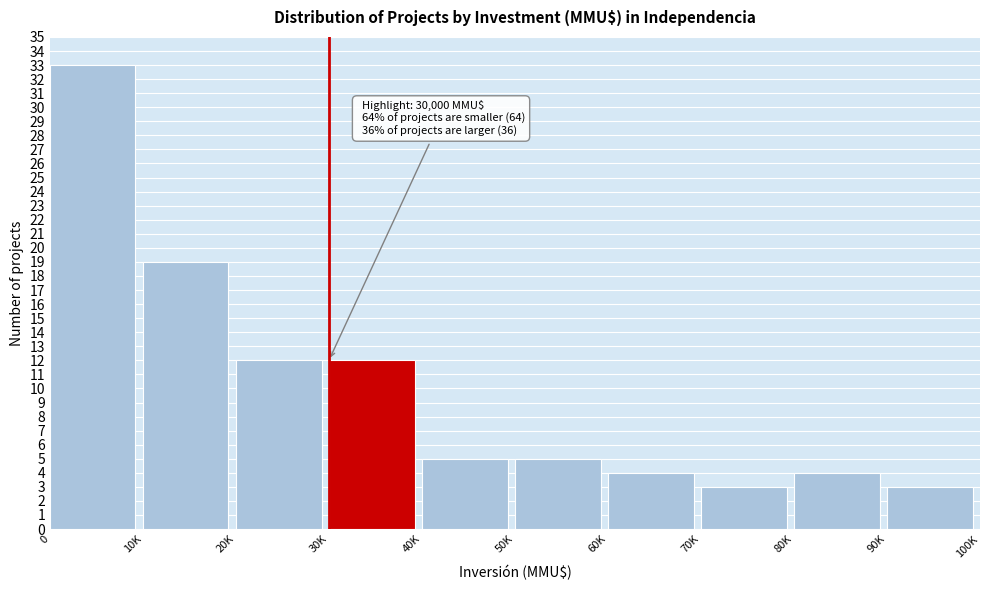

Reading left to right, list all the values displayed in this chart.

0=33	10K=19	20K=12	30K=12	40K=5	50K=5	60K=4	70K=3	80K=4	90K=3